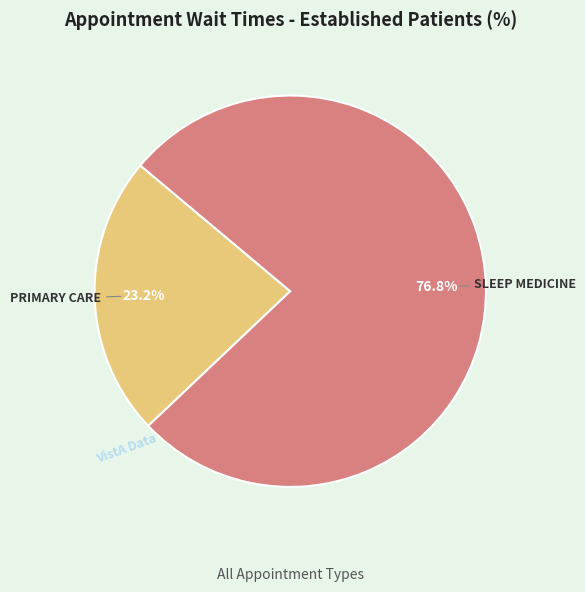

True or false: SLEEP MEDICINE accounts for 77% of the total.

True